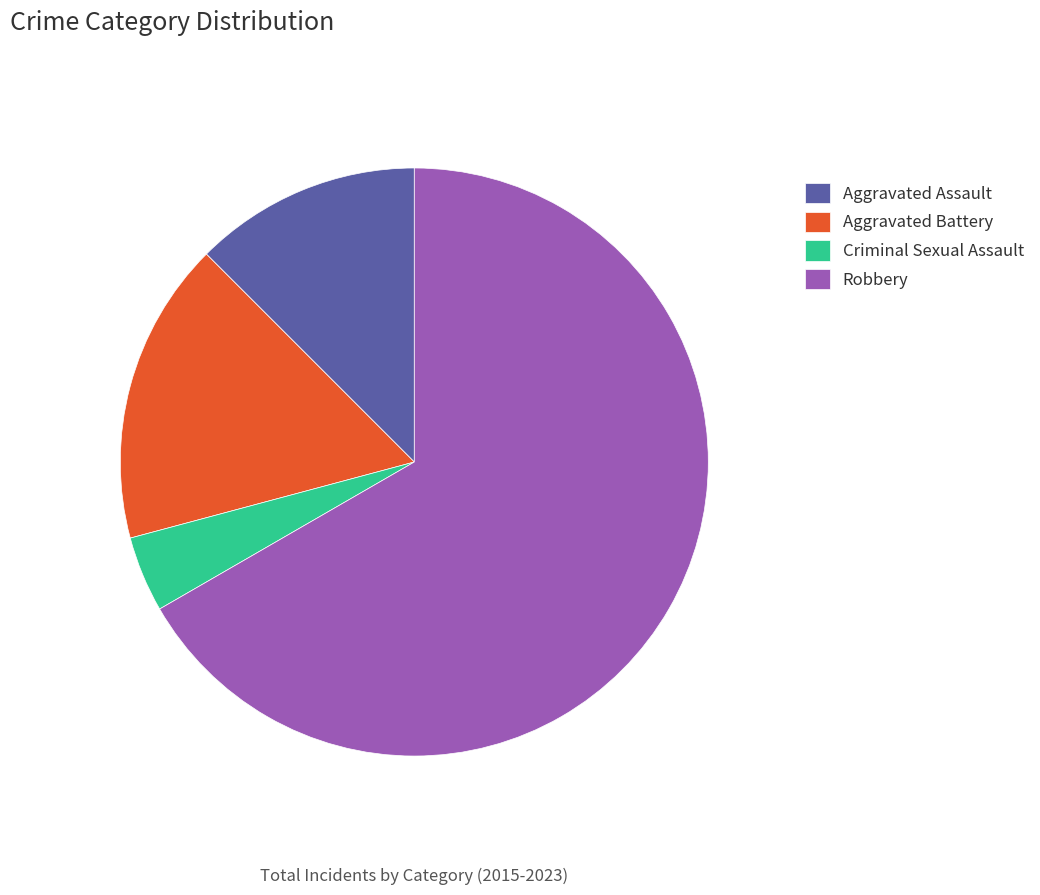

Between Robbery and Aggravated Battery, which is larger?

Robbery